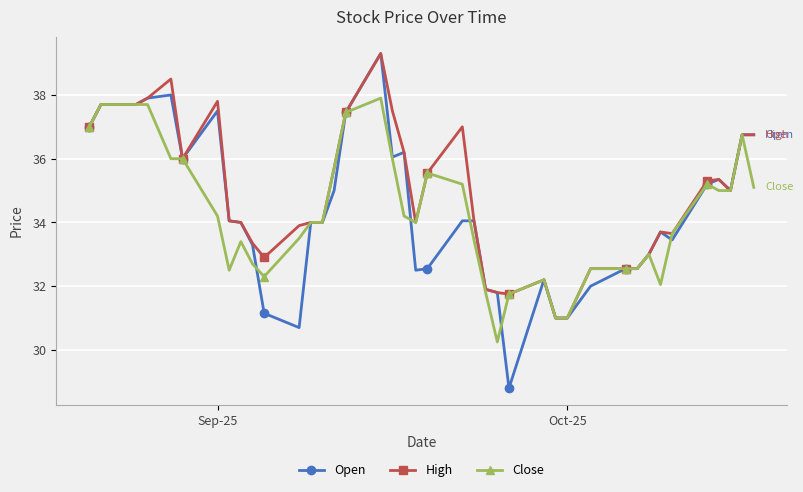

What is the greatest value displayed?

39.3